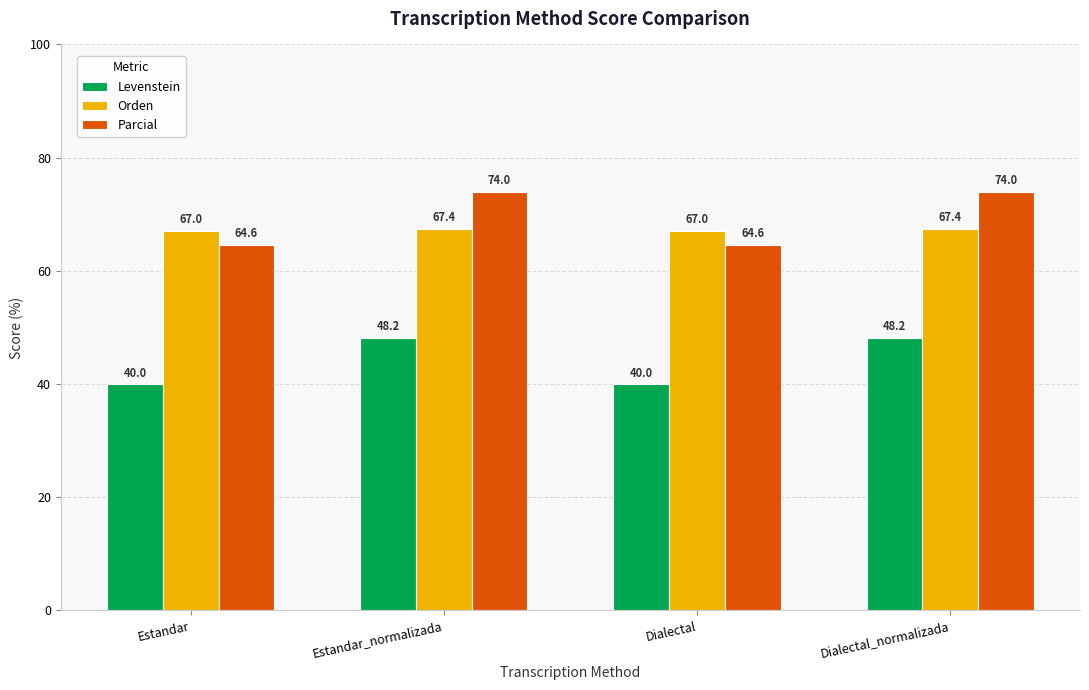

What are all the series names shown in the legend?

Levenstein, Orden, Parcial